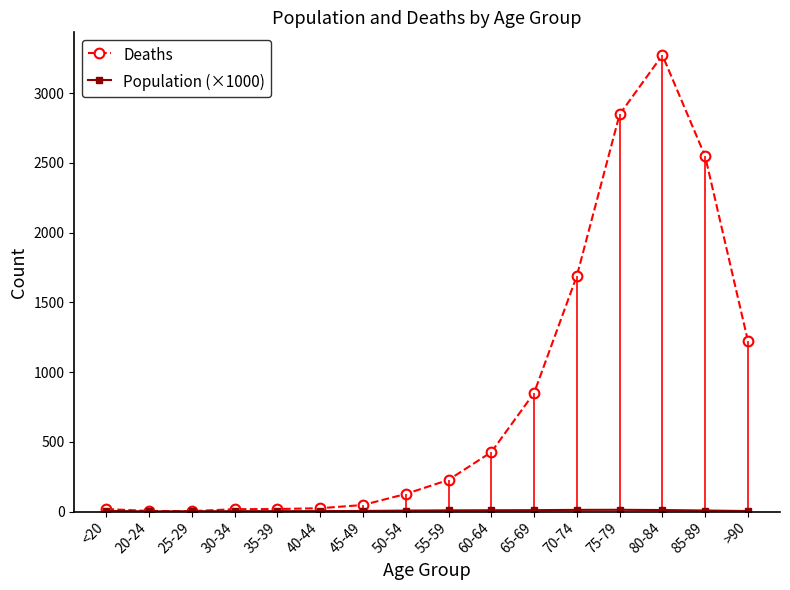

In Population (×1000), how many points are lower than both neighbors (excluding endpoints)?

1